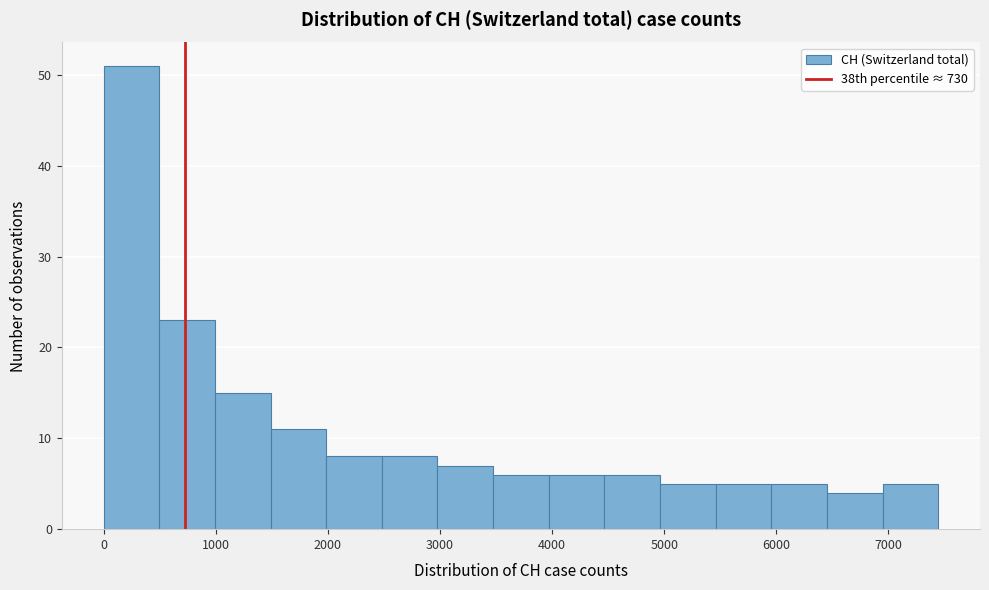

Reading left to right, list every bar in this chart as the range it spans on the x-axis followed by its height. Neither the bar edges nor the heights are printed on the chart, so give them approximately, as read against the axes.

0 to 500: 51
500 to 1000: 23
1000 to 1500: 15
1500 to 2000: 11
2000 to 2500: 8
2500 to 3000: 8
3000 to 3500: 7
3500 to 4000: 6
4000 to 4500: 6
4500 to 5000: 6
5000 to 5500: 5
5500 to 6000: 5
6000 to 6500: 5
6500 to 6900: 4
6900 to 7400: 5